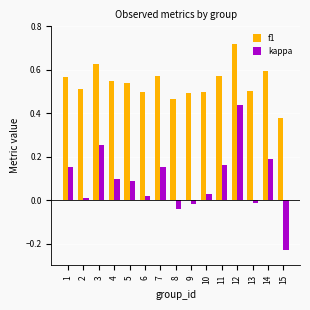

What is the sum of all f1 values?

8.1